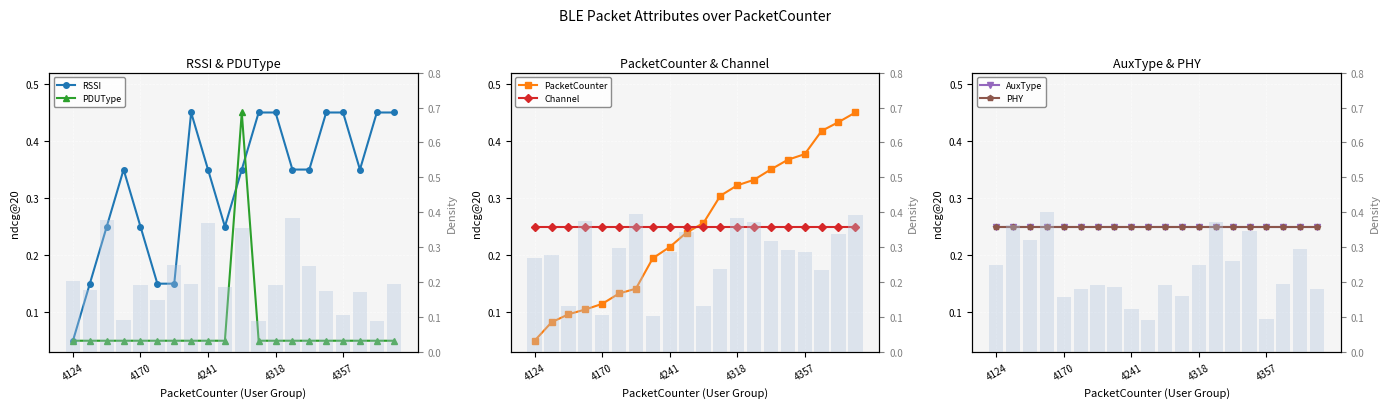

Read the RSSI value at 16.

0.5